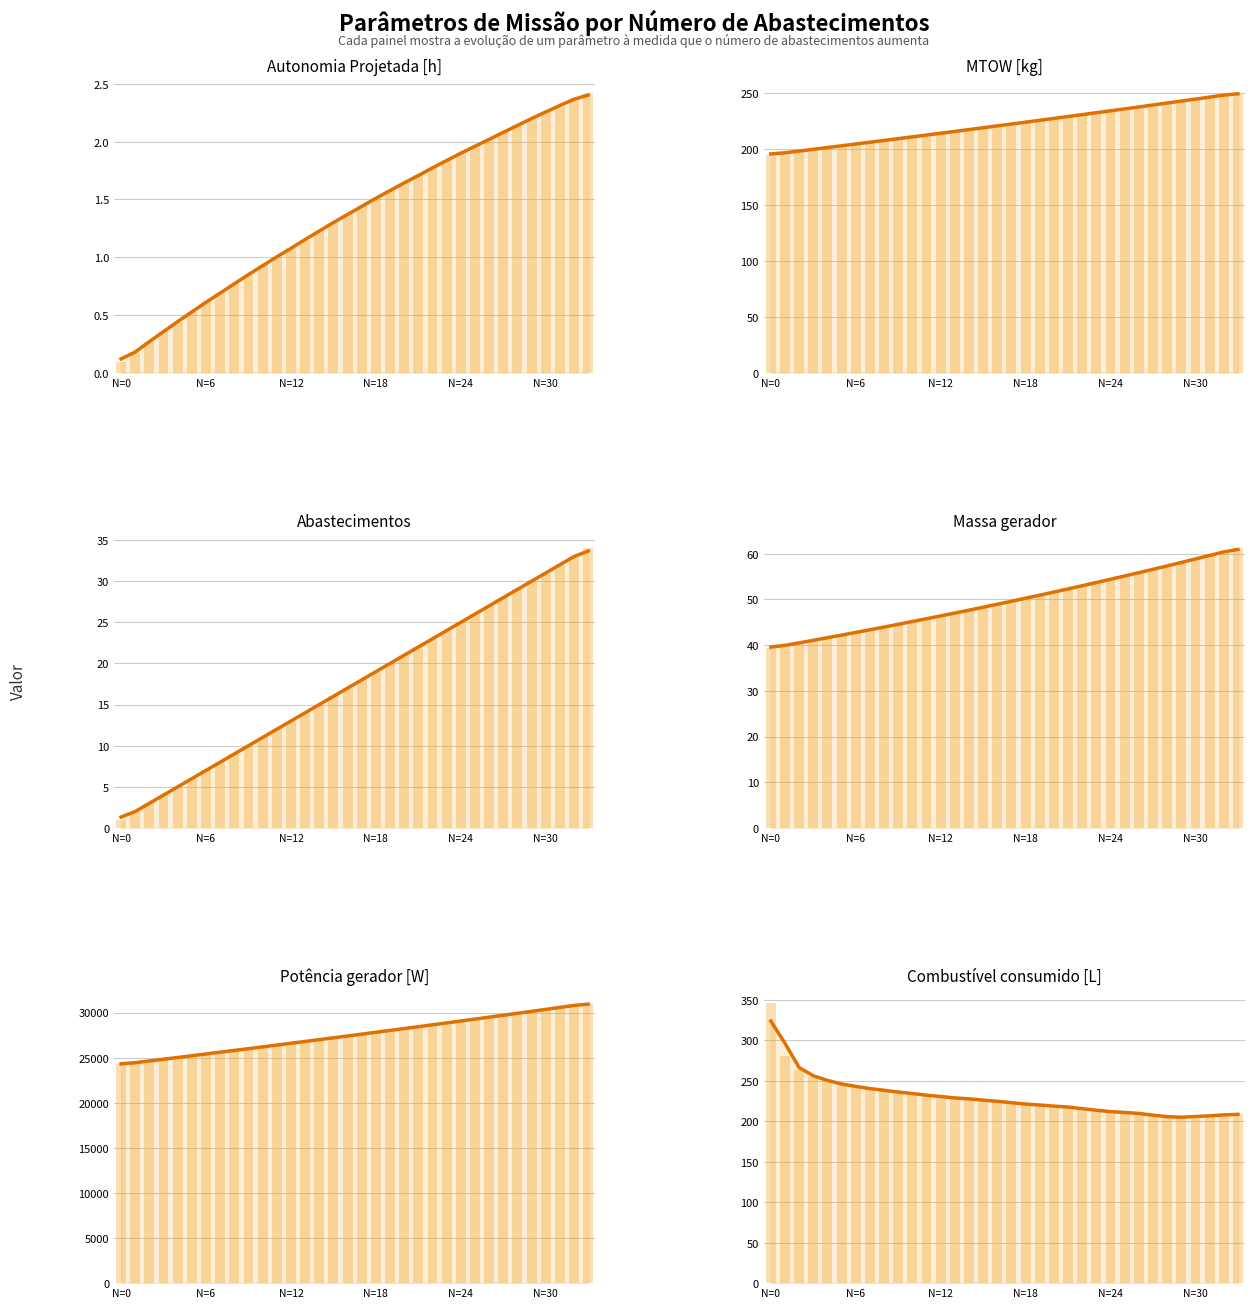

How many series are shown in this chart?

6